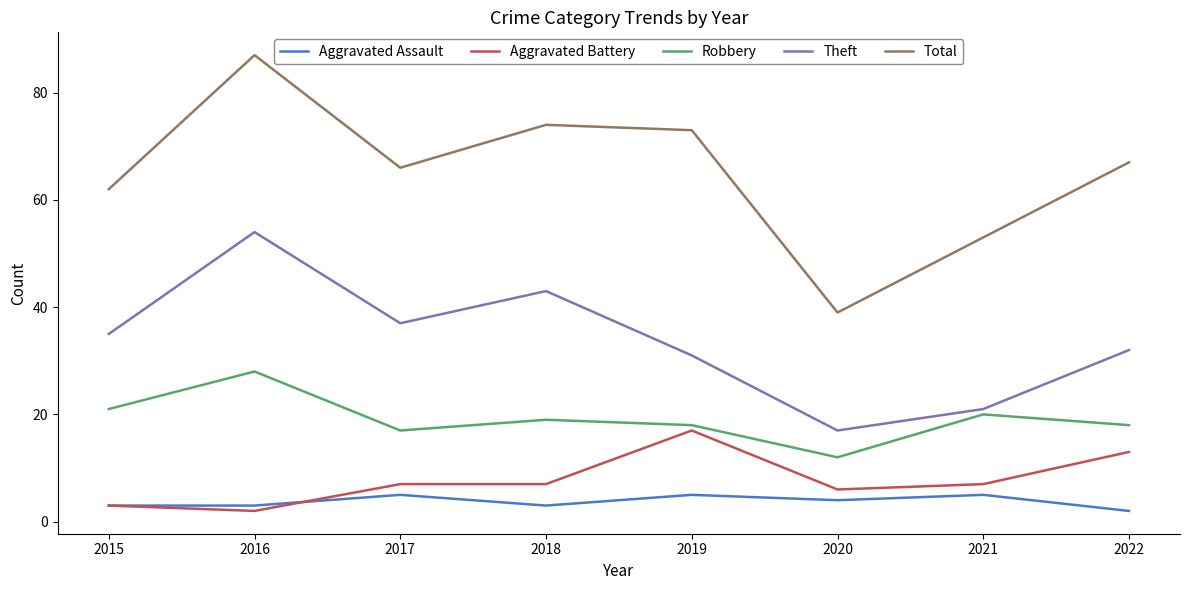

Which series has the largest range (max minus min)?

Total